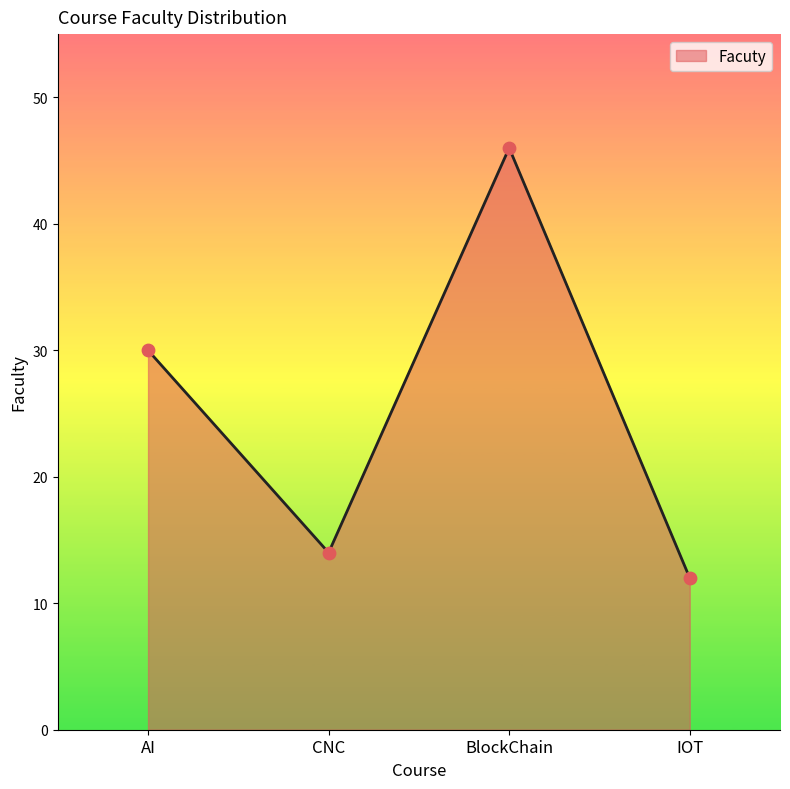

What is the change in value from BlockChain to IOT?

-34